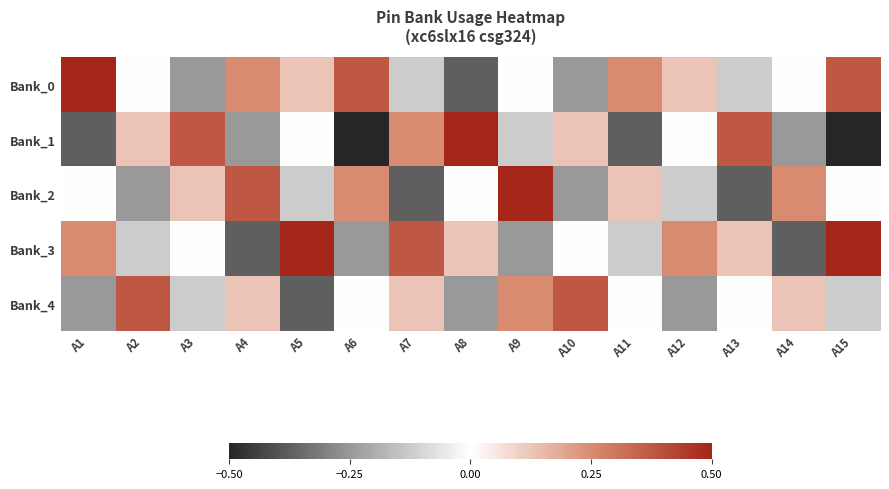

At how many categories does at least one series exceed 0?

15